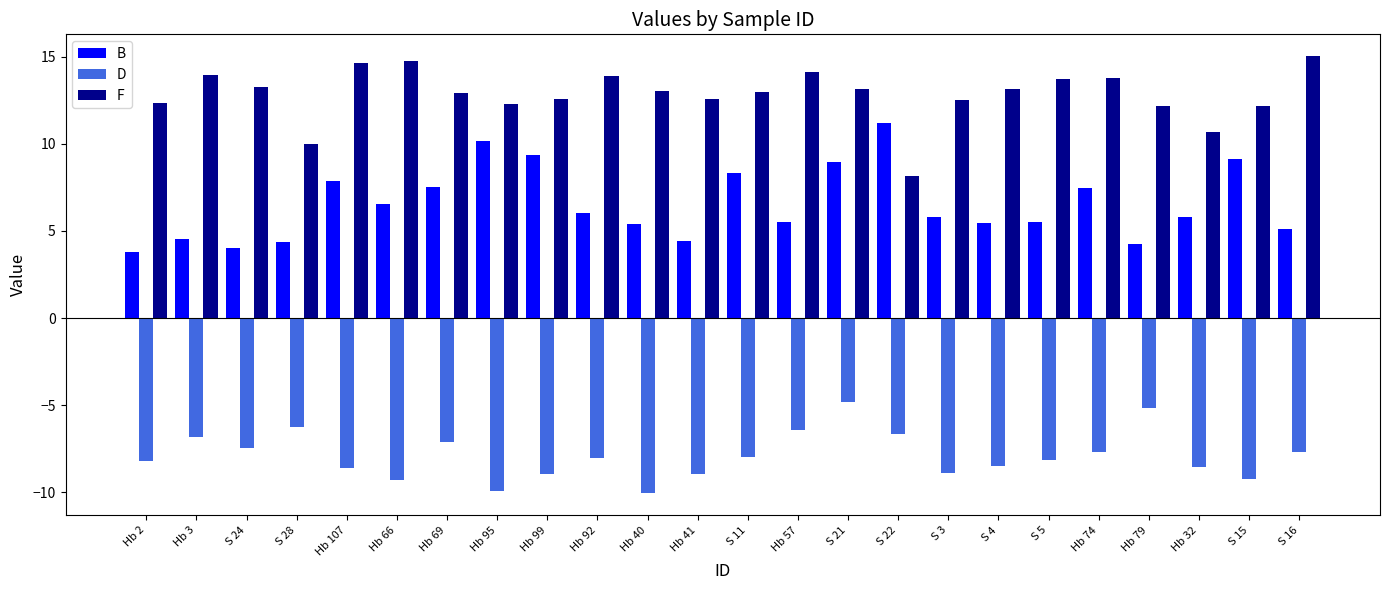

True or false: B has a value of 7.5 at Hb 74.

True